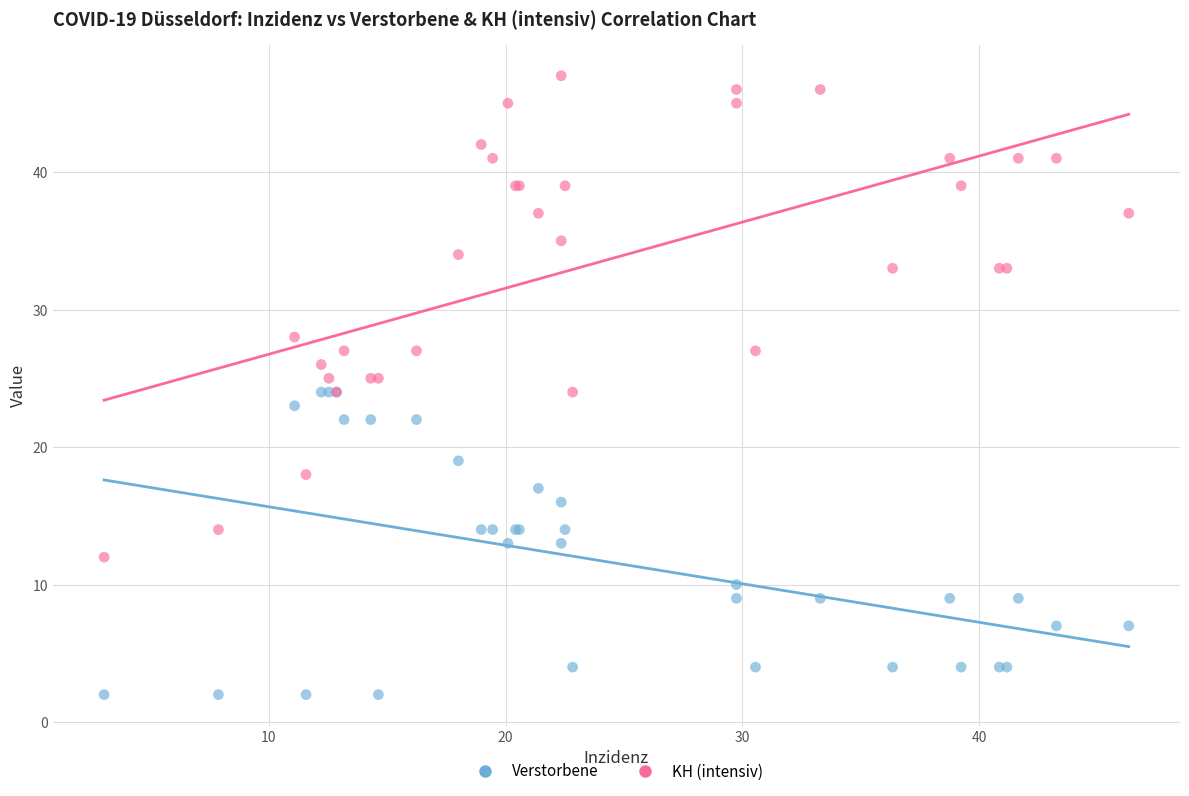

Which series contains the lowest Y value?

Verstorbene